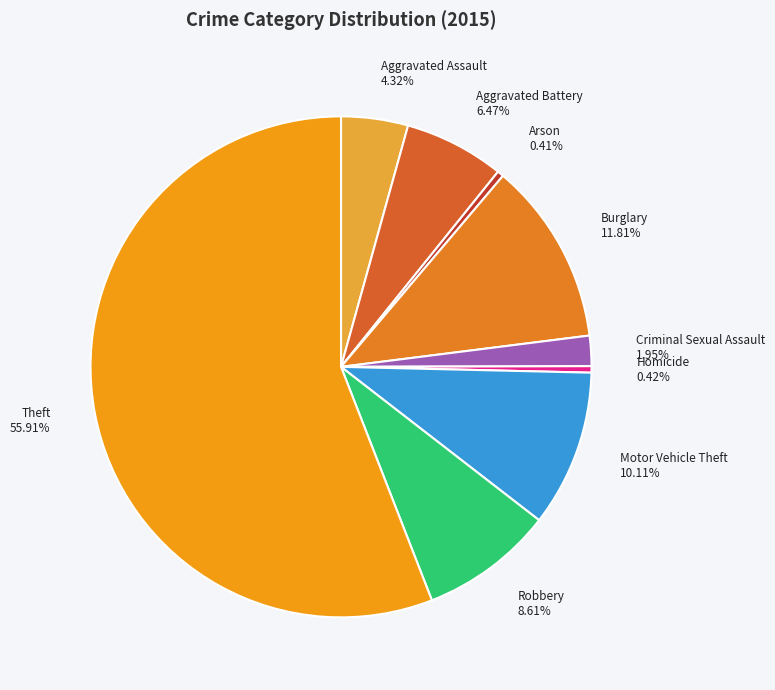

Is it true that Aggravated Battery is 6% of the pie?

True